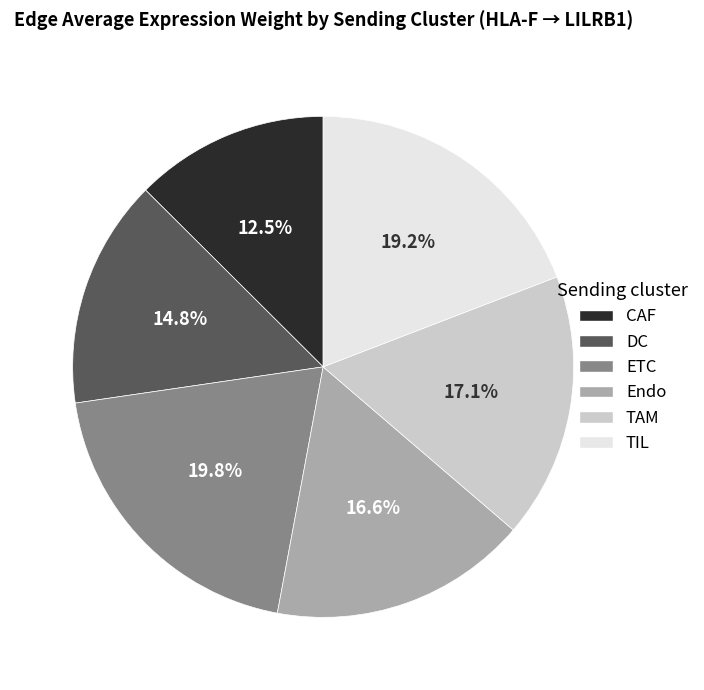

What percentage do CAF and ETC together represent?

32.3%